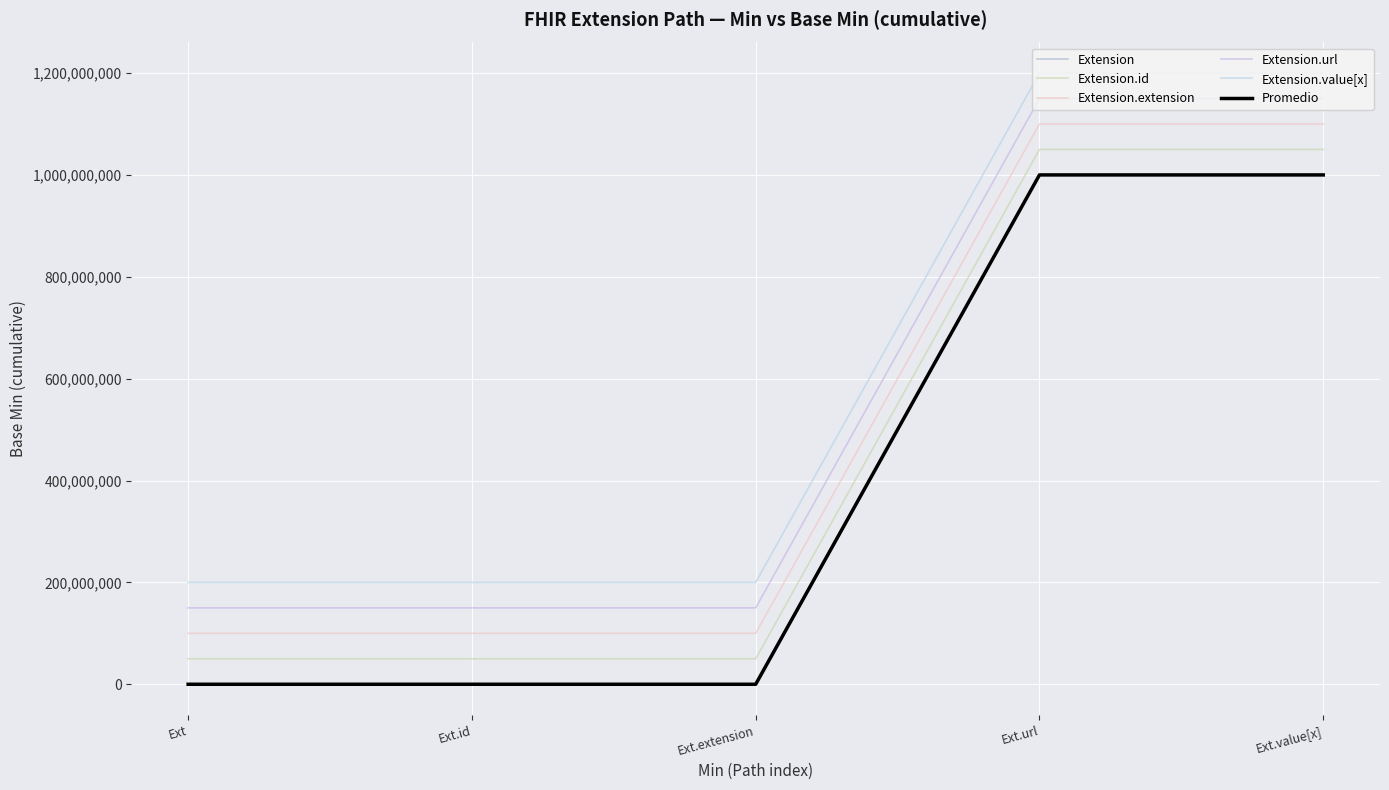

Does the chart display data point markers on the line(s)?

No